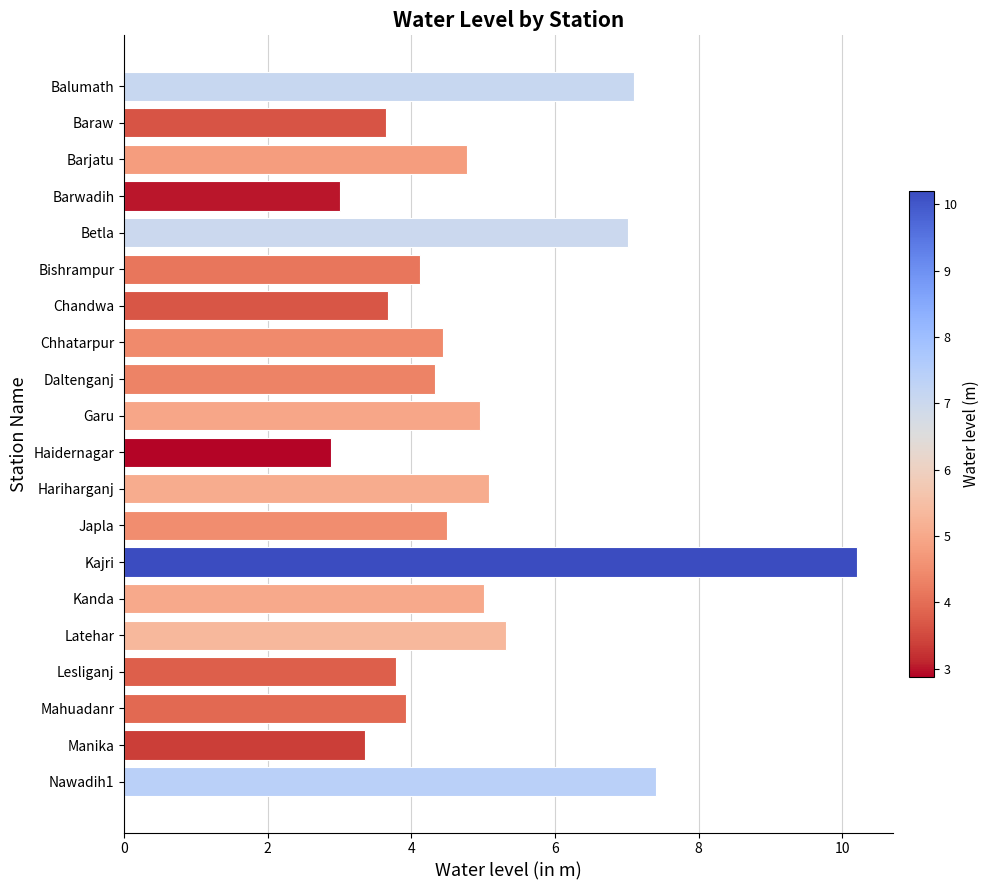

How many data points does each series have?

20